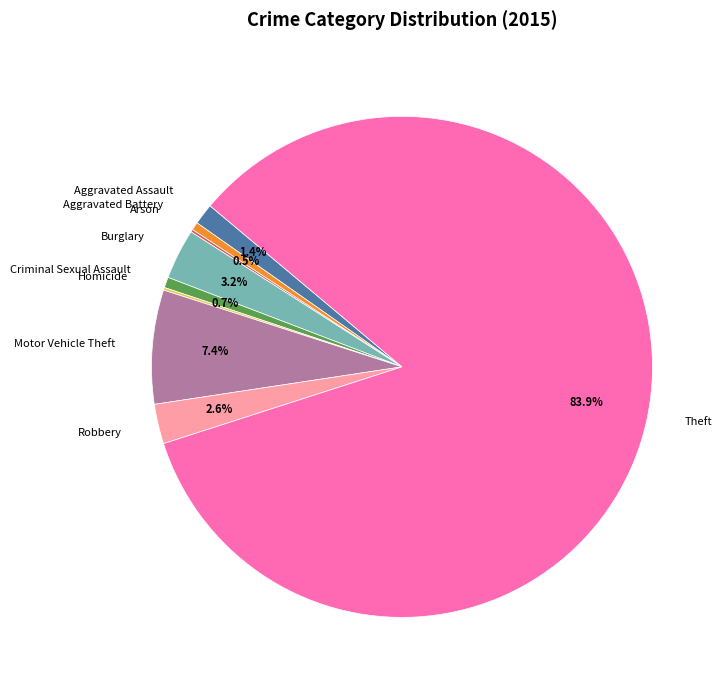

Do Motor Vehicle Theft and Criminal Sexual Assault together represent more than half of the pie?

No